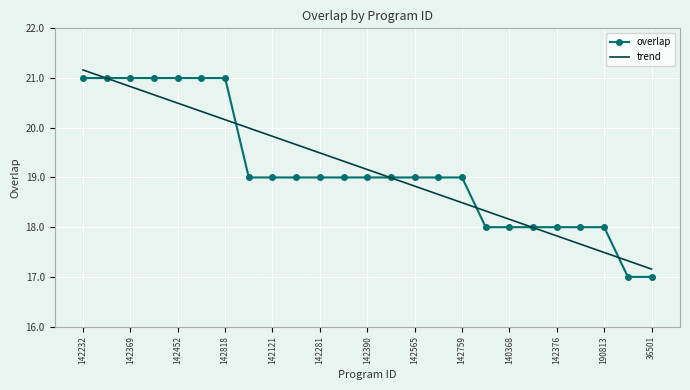

What is the smallest value displayed?

17.0